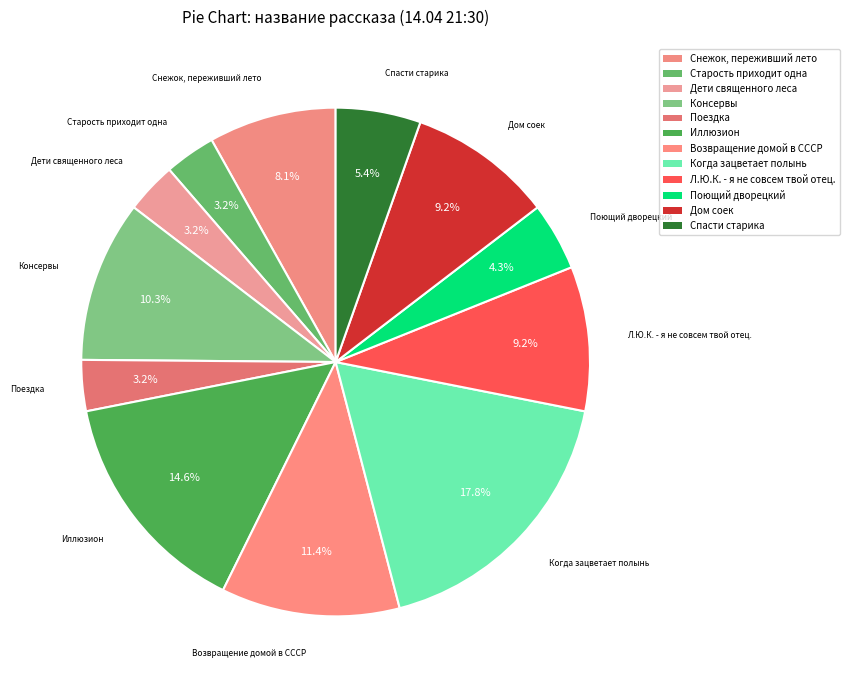

What portion of the pie excludes Спасти старика?

94.6%